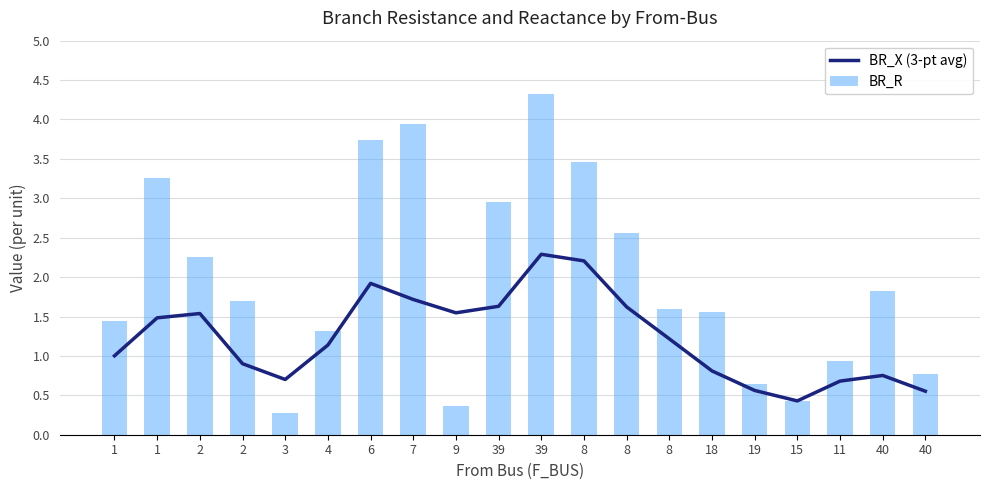

What is the average value of the BR_X (3-pt avg) series?

1.2